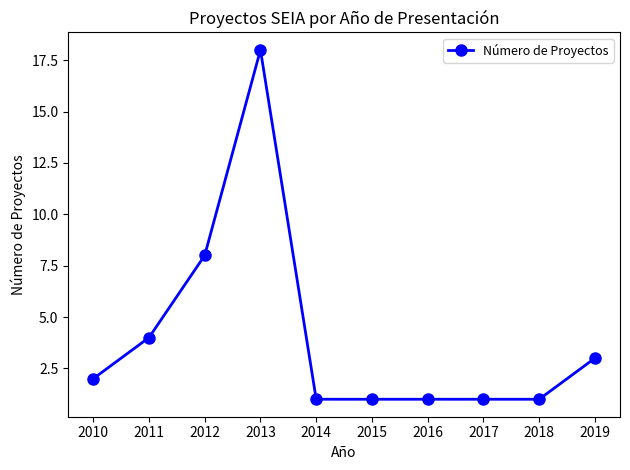

True or false: there are more than 0 points higher than both neighbors.

True